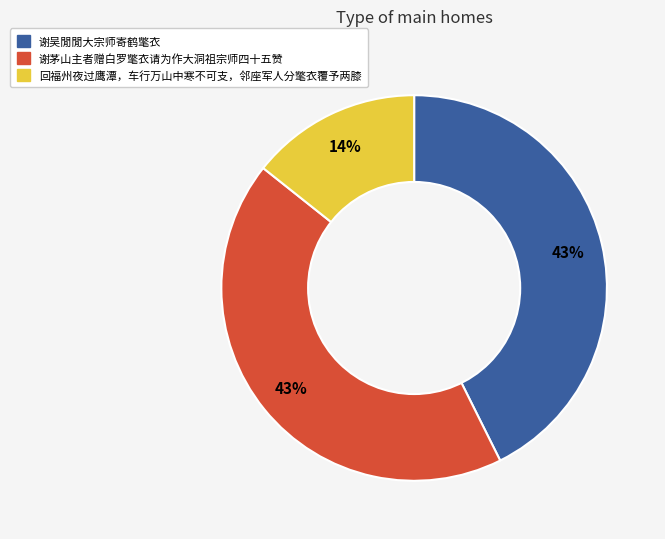

What is the smallest slice in the pie chart?

回福州夜过鹰潭，车行万山中寒不可支，邻座军人分氅衣覆予两膝